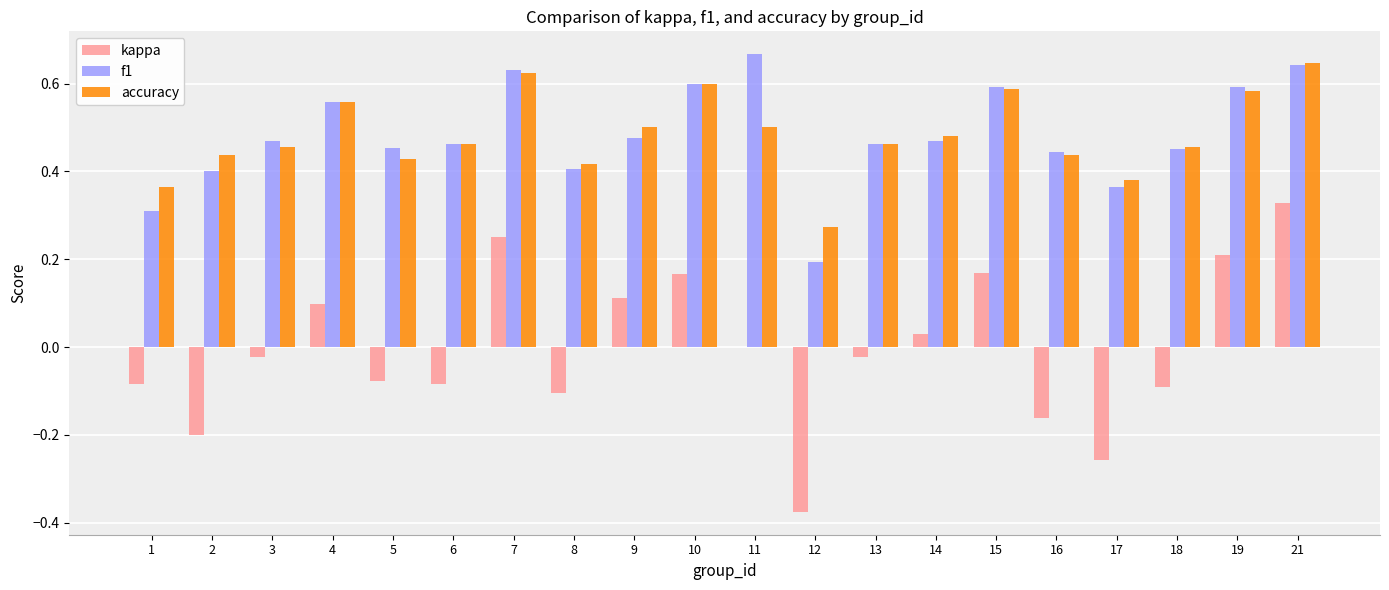

The value of accuracy at 12 is 0.3. True or false?

True